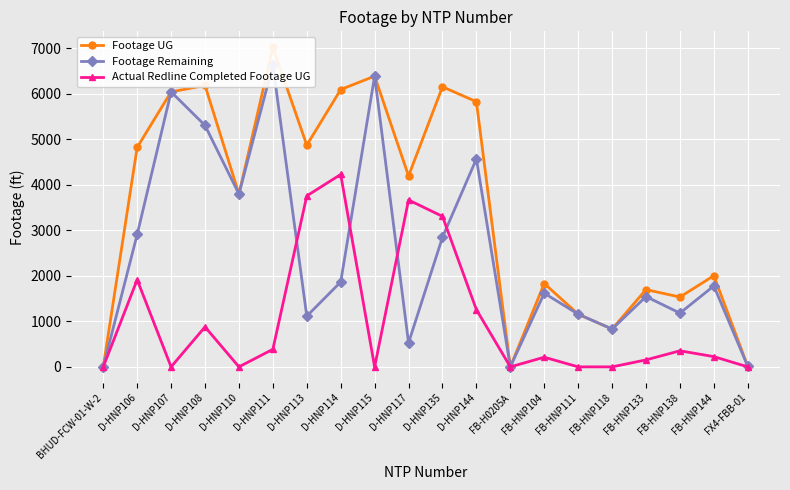

What position from the left is FB-HNP111?

15